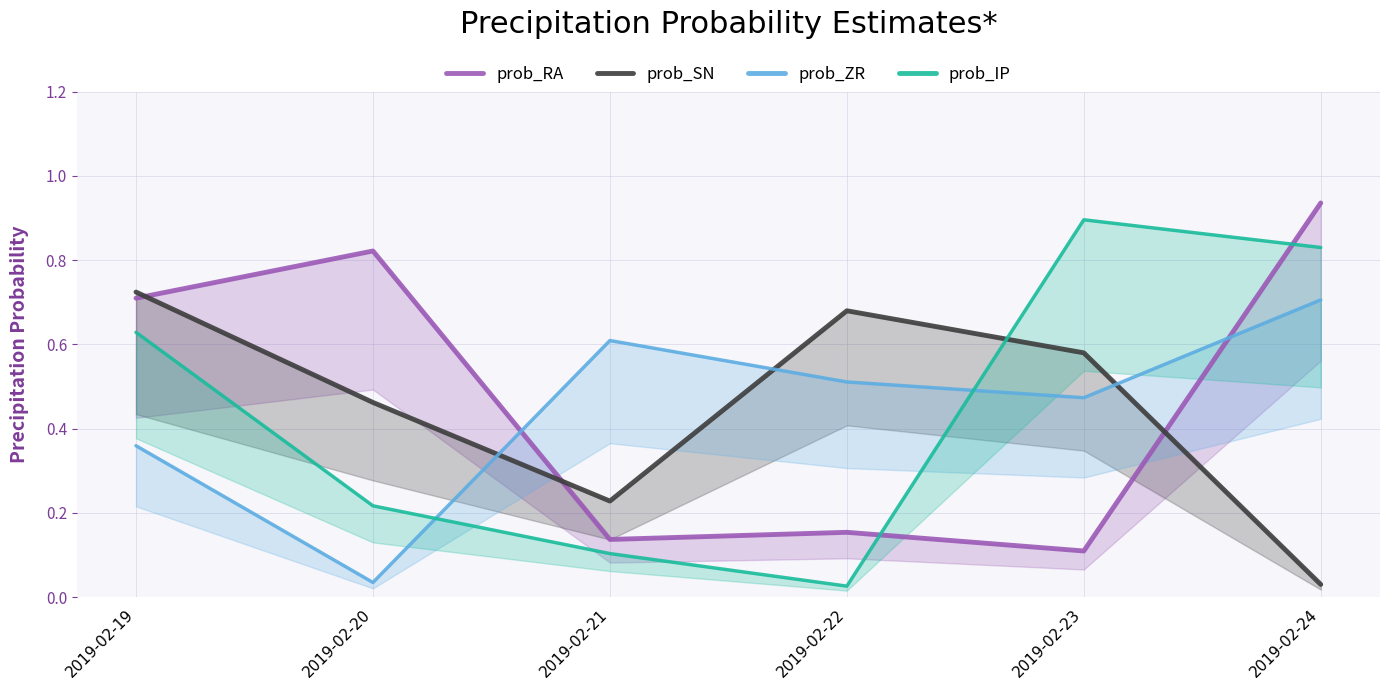

At which category does prob_IP reach its first local valley?

2019-02-22